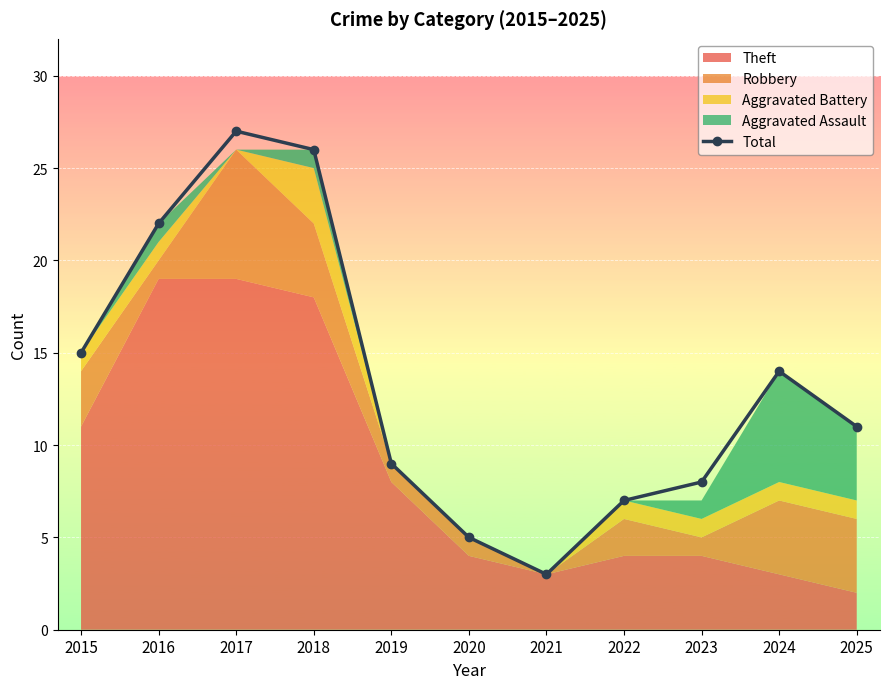

List the labels in order of value, largest first.

2017, 2018, 2016, 2015, 2024, 2025, 2019, 2023, 2022, 2020, 2021